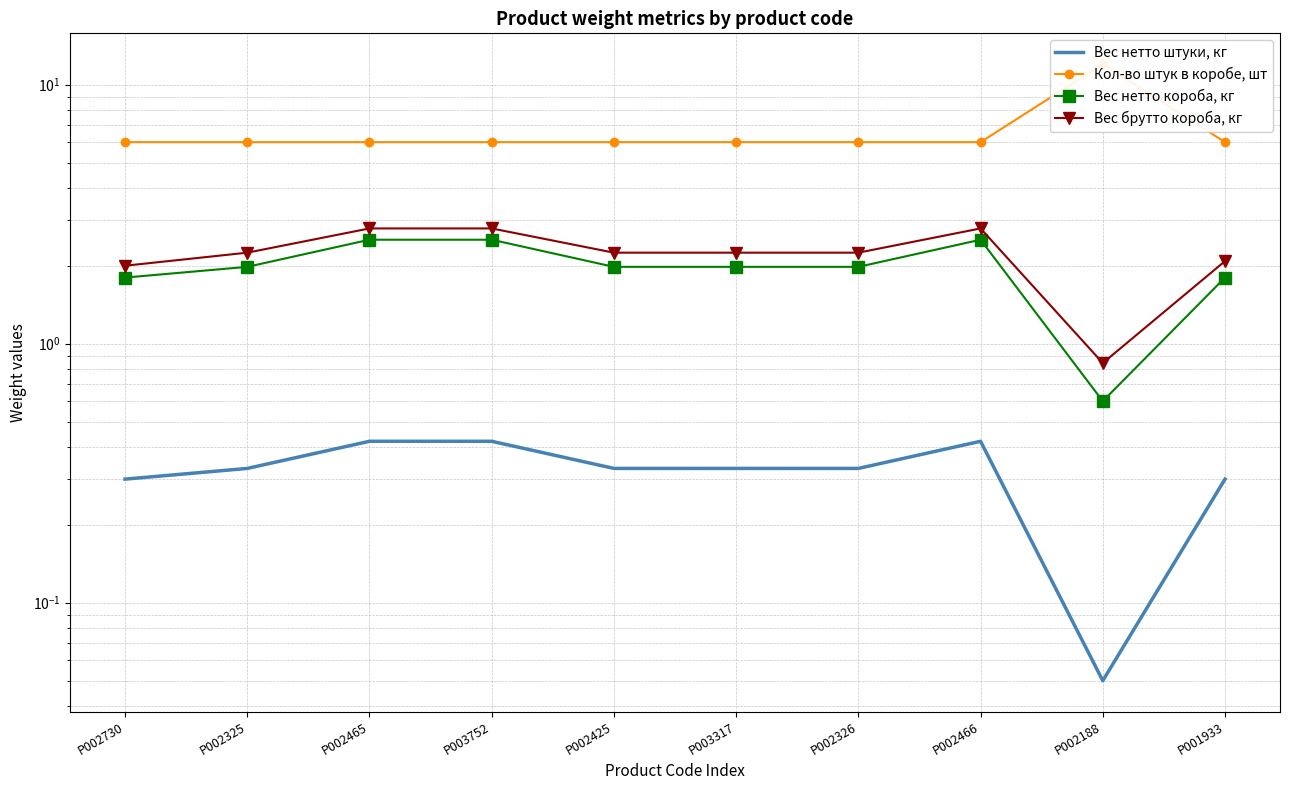

What is the approximate value of Вес нетто короба, кг at P002465?

2.5